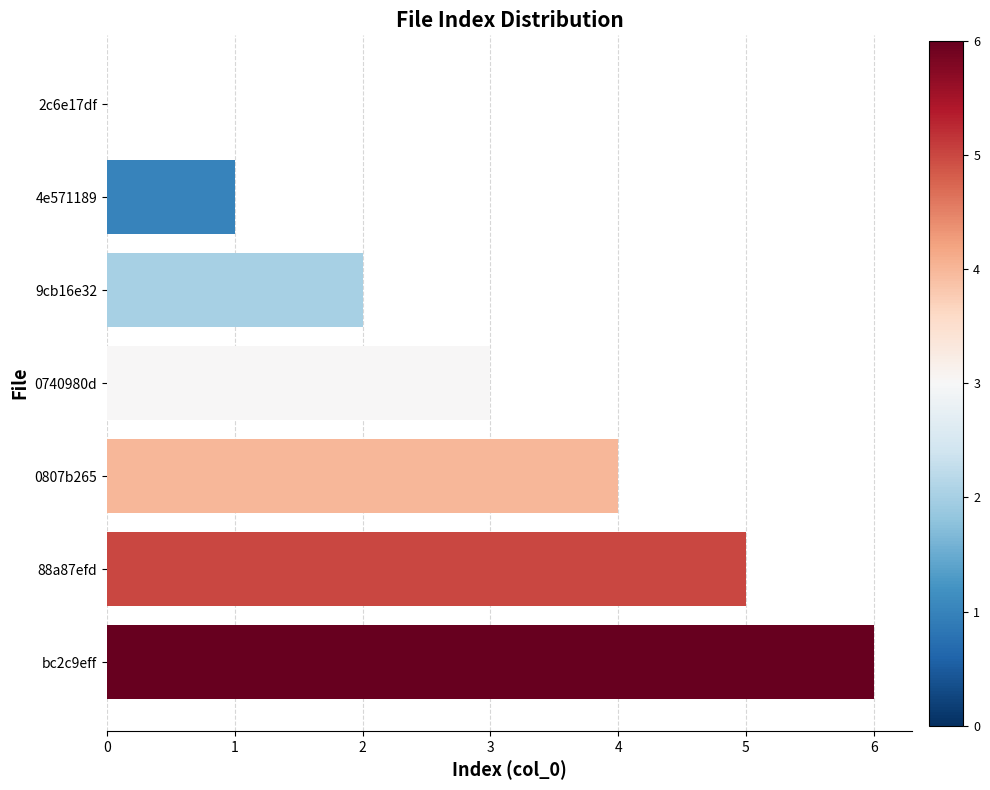

What is the change in value from 2c6e17df to 0740980d?

+3